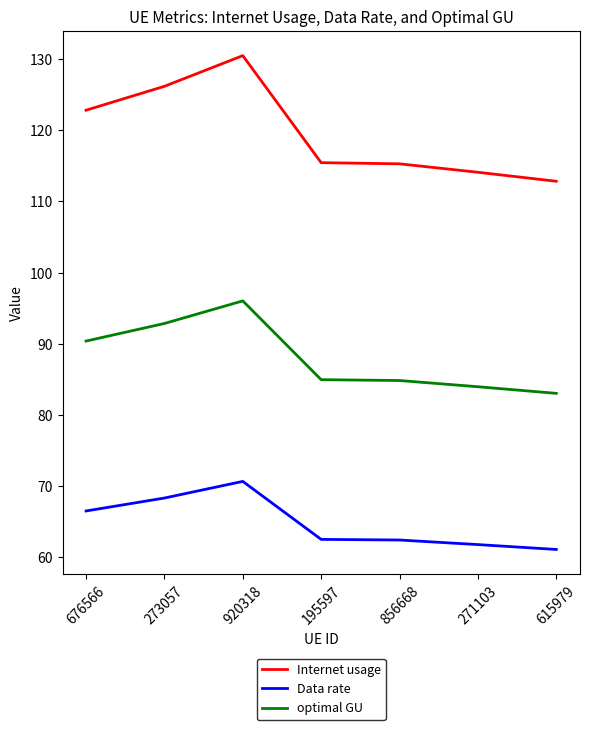

List the series in order of their overall mean, lowest first.

Data rate, optimal GU, Internet usage